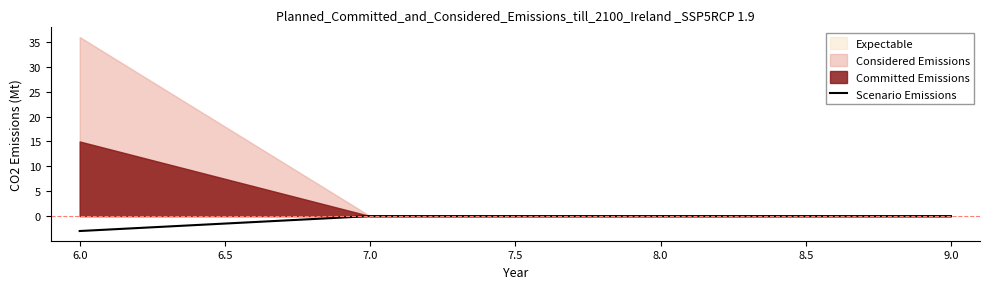

What is the difference between the maximum and minimum values?

3